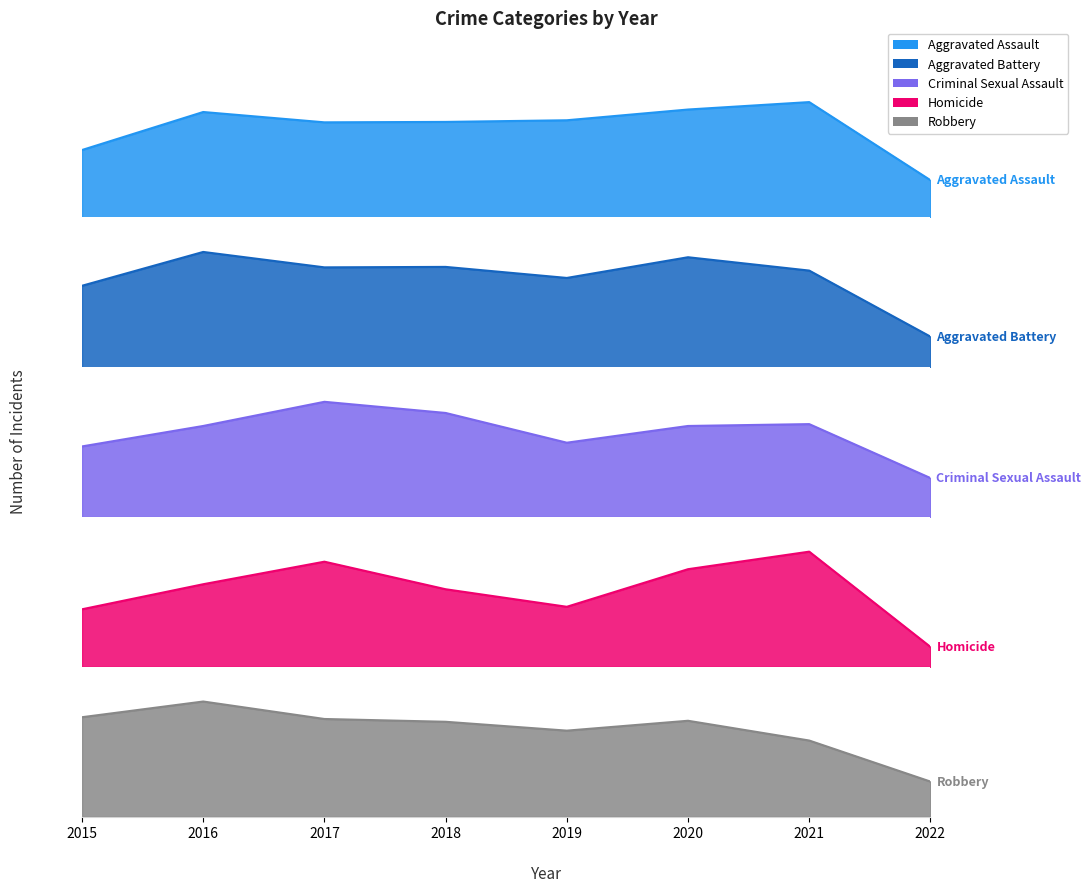

How many interior local peaks does the Homicide series have?

2